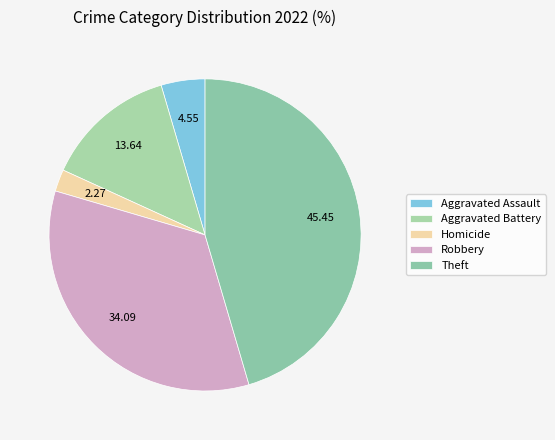

Is Homicide the majority of the pie?

No